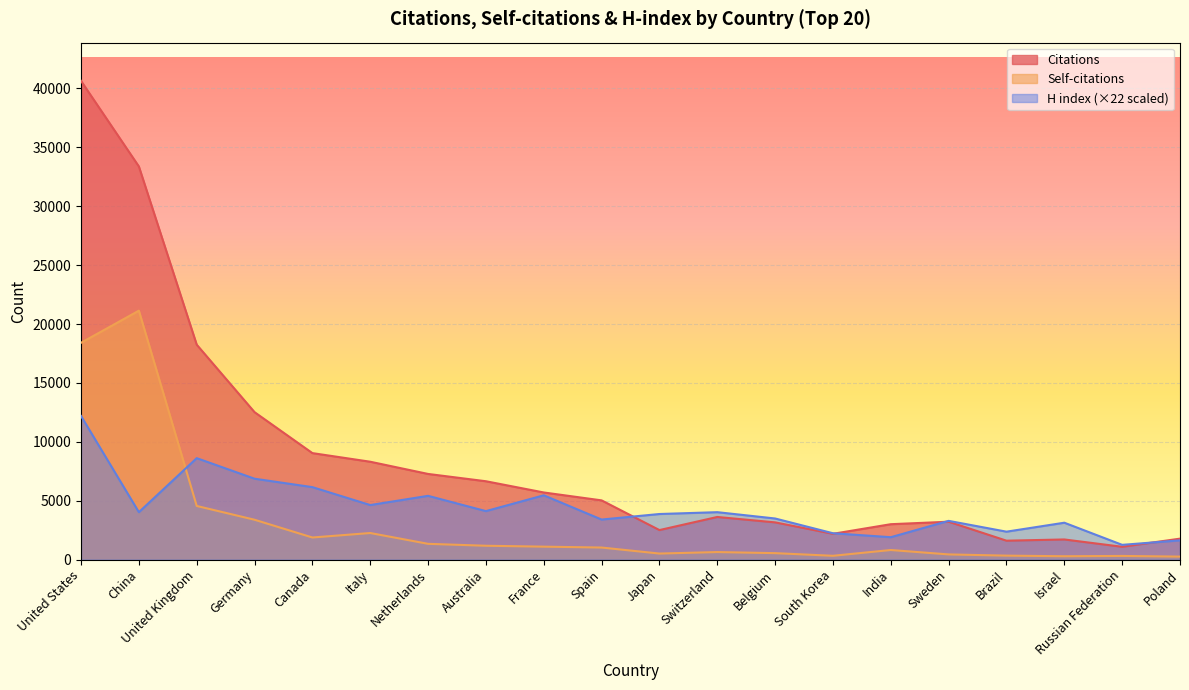

True or false: Self-citations and Citations intersect in this chart.

False